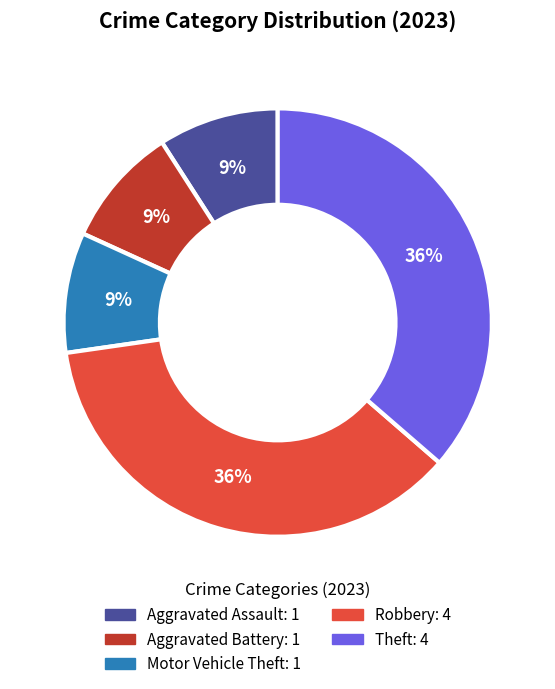

To the nearest percent, what is the average slice percentage?

20%